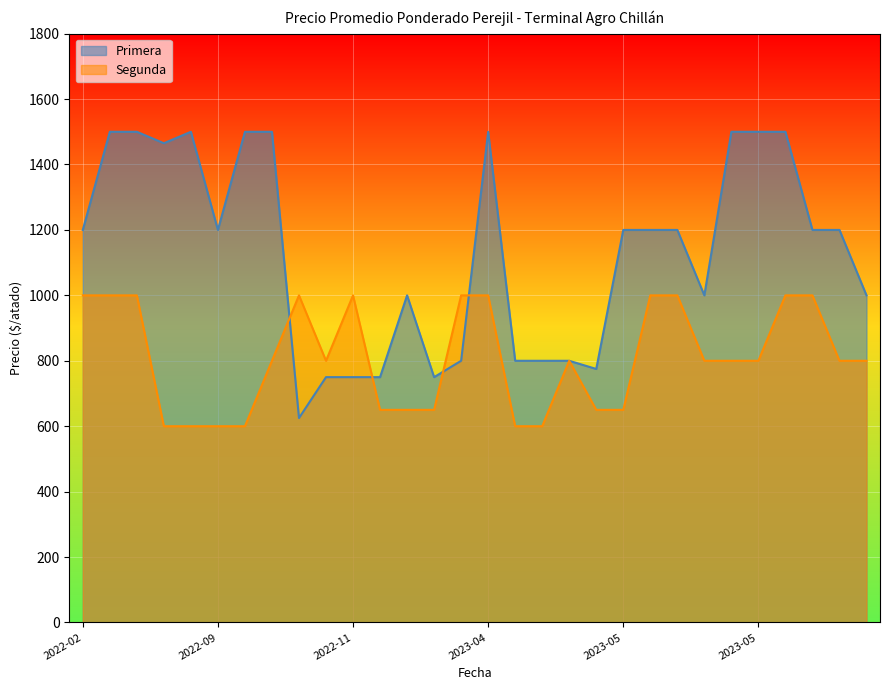

Is the value of Segunda at 2022-09 greater than the value of Primera at 2022-09?

No